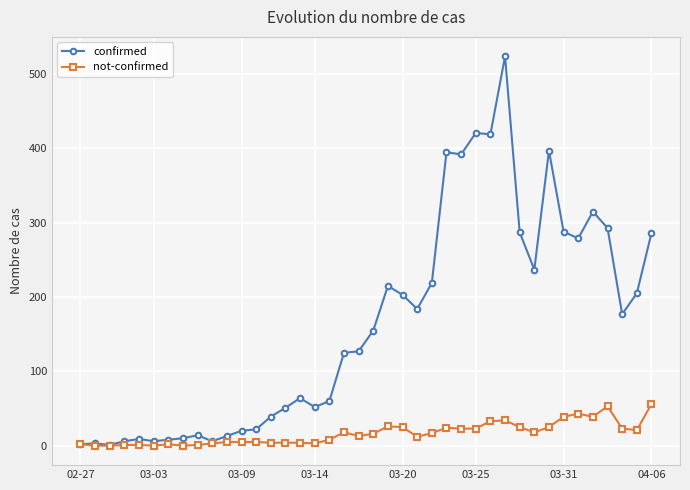

What are all the series names shown in the legend?

confirmed, not-confirmed